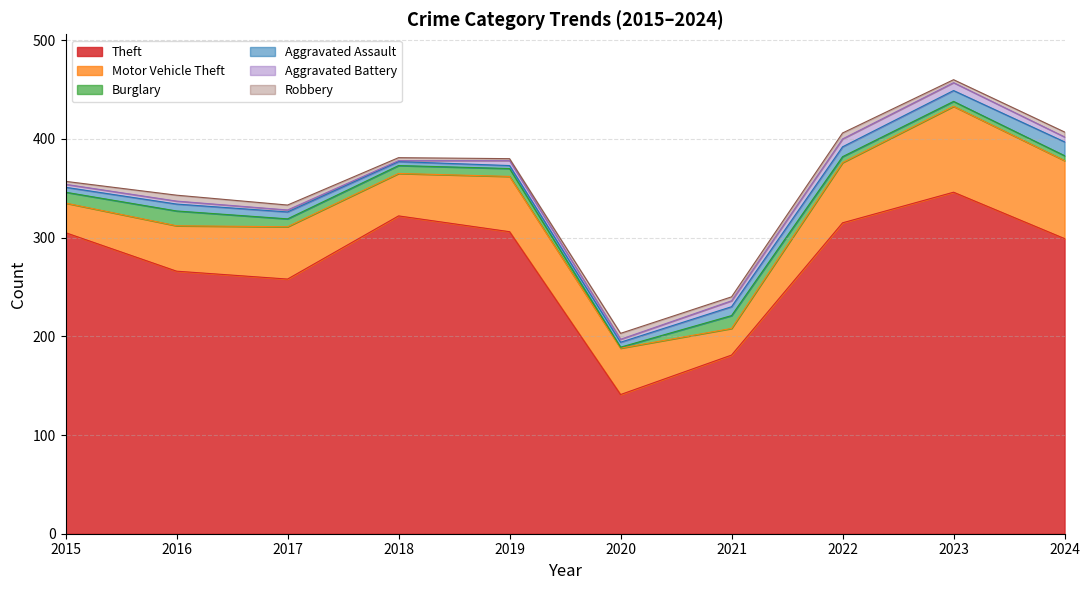

List the series in order of their peak value, highest first.

Theft, Motor Vehicle Theft, Burglary, Aggravated Assault, Aggravated Battery, Robbery